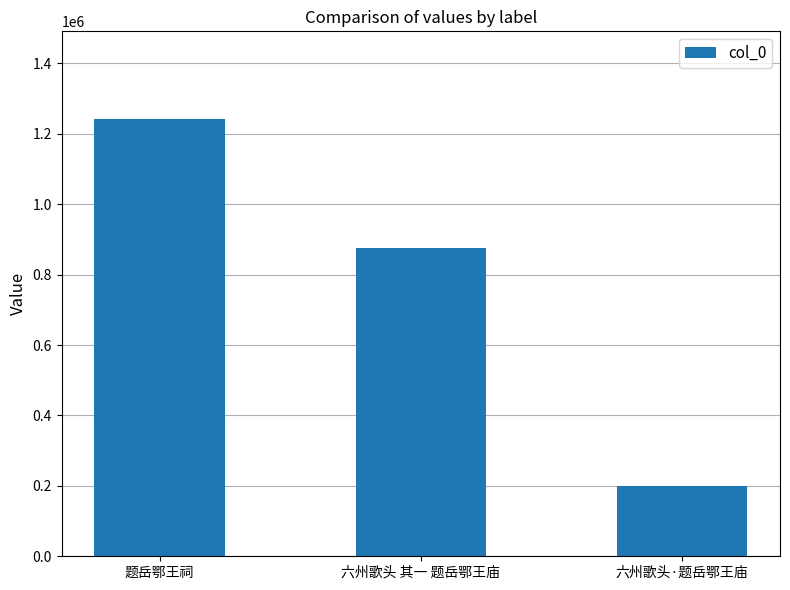

Reading left to right, what are all the values shown in this chart?

1242779	874423	199219